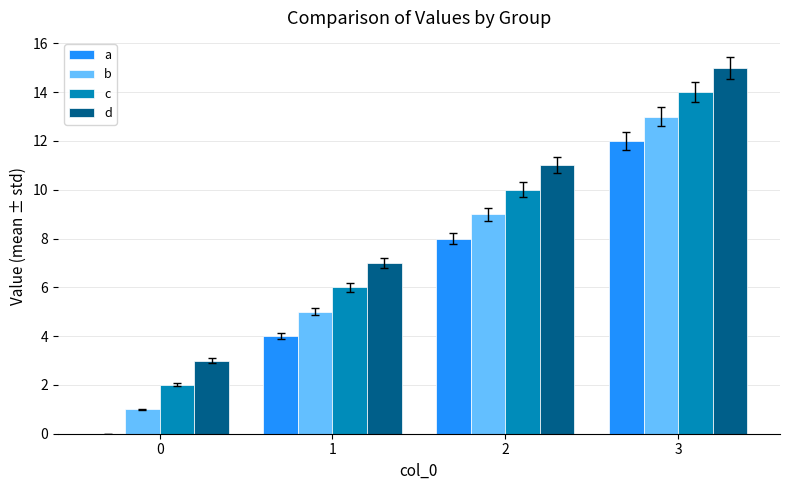

Reading right to left, extract all data points from this chart.

a: 3=12	2=8	1=4	0=0
b: 3=13	2=9	1=5	0=1
c: 3=14	2=10	1=6	0=2
d: 3=15	2=11	1=7	0=3